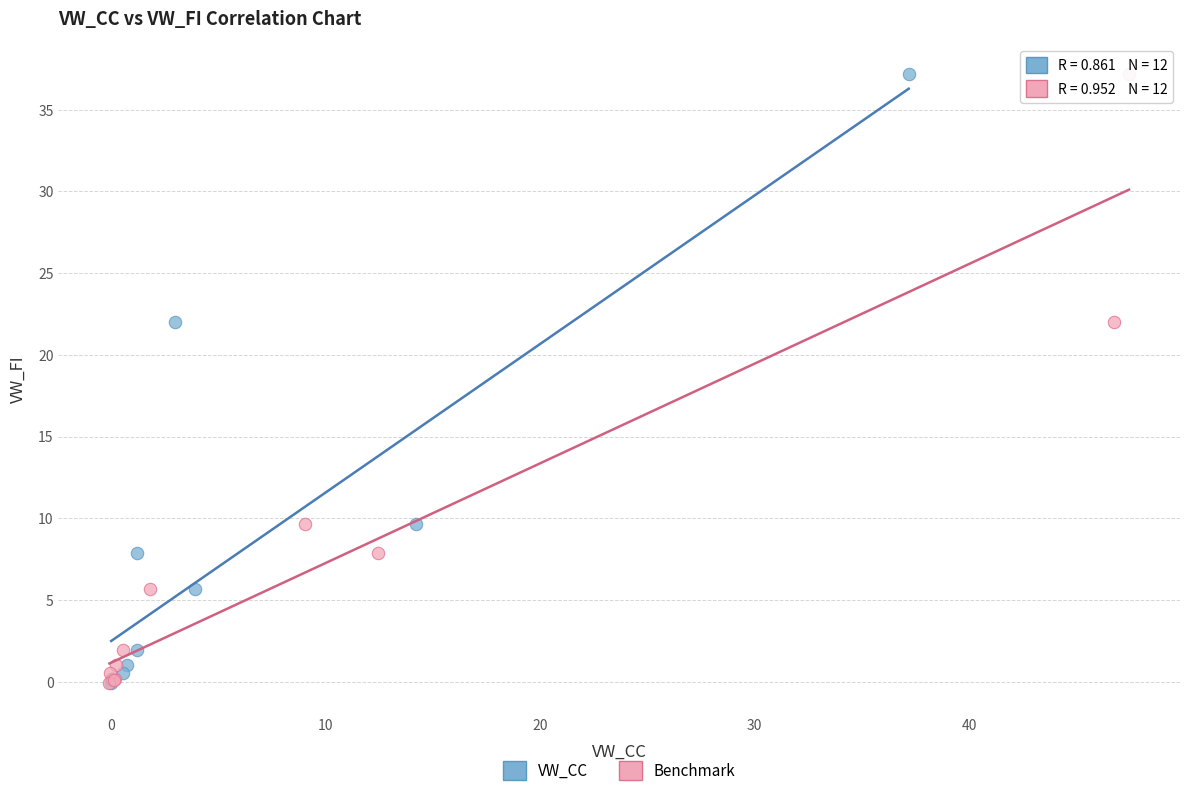

What are all the series names shown in the legend?

VW_CC, Benchmark